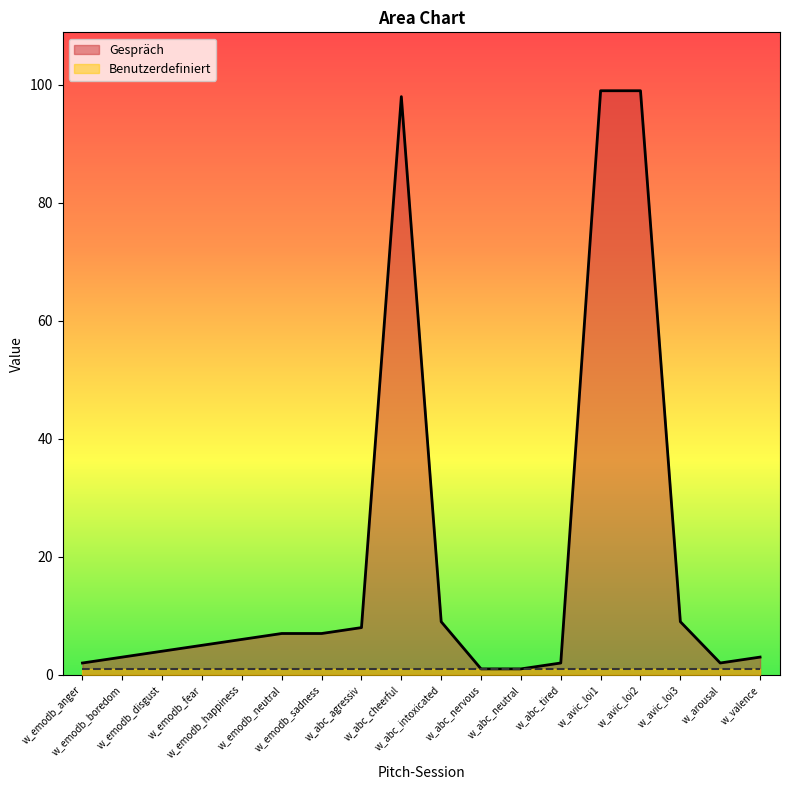

Does the chart display data point markers on the line(s)?

No